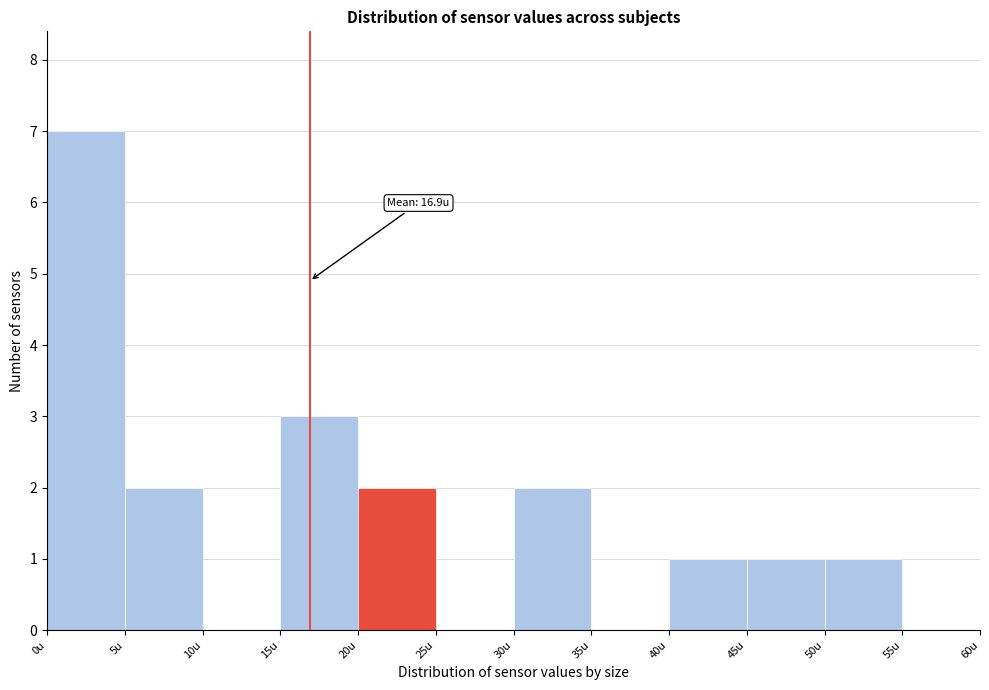

Over which range of the x-axis is the bar tallest?

0 to 5